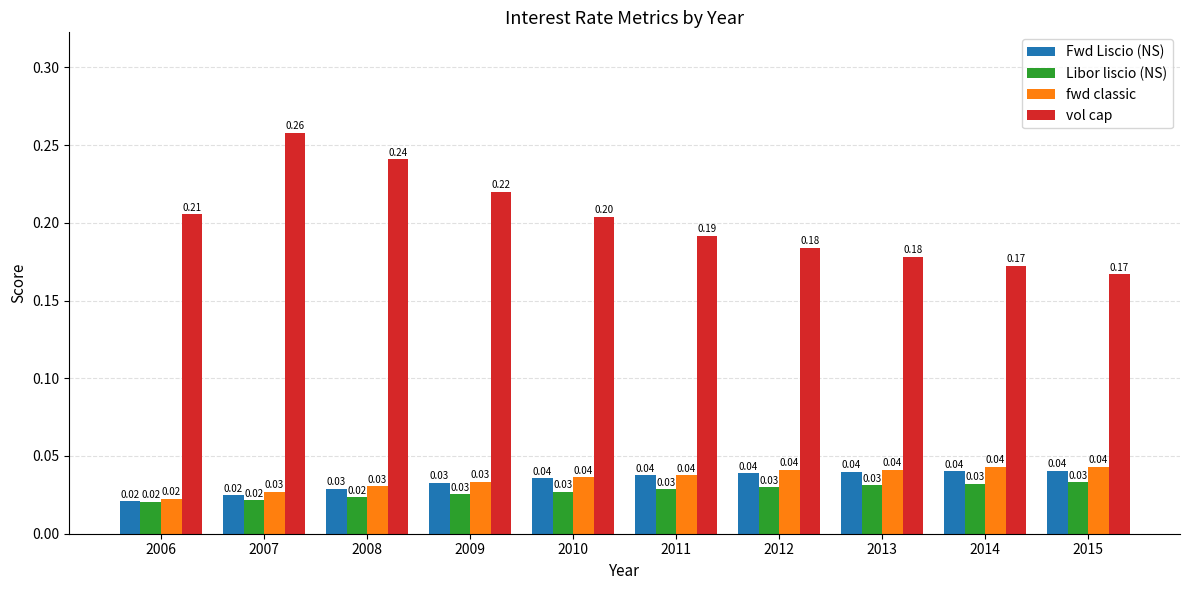

Which category has the lowest value across all series?

2006